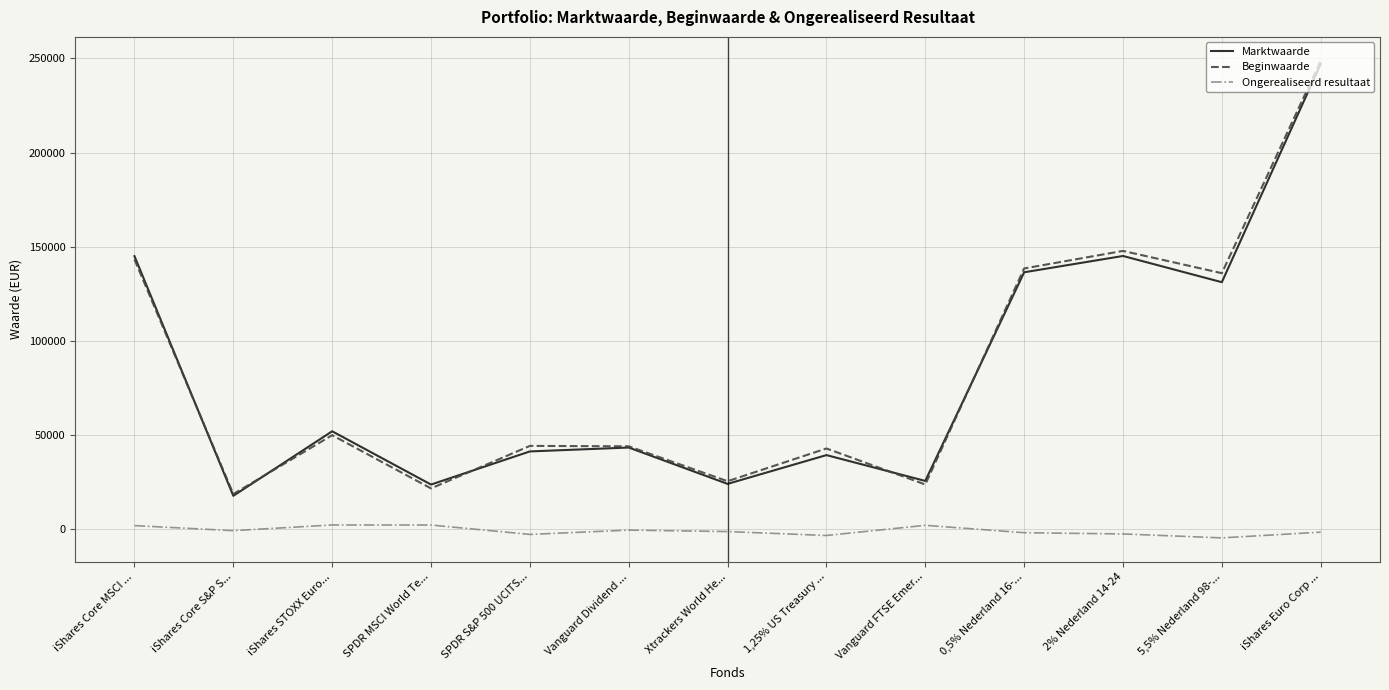

At which category is the sum across all series the highest?

iShares Euro Corp ...